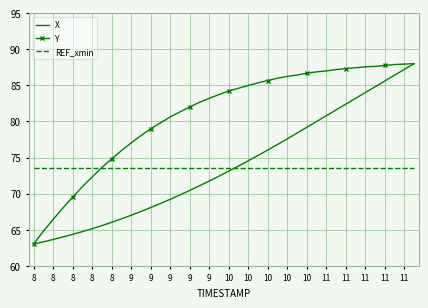

What is the minimum value for REF_xmin?

73.5